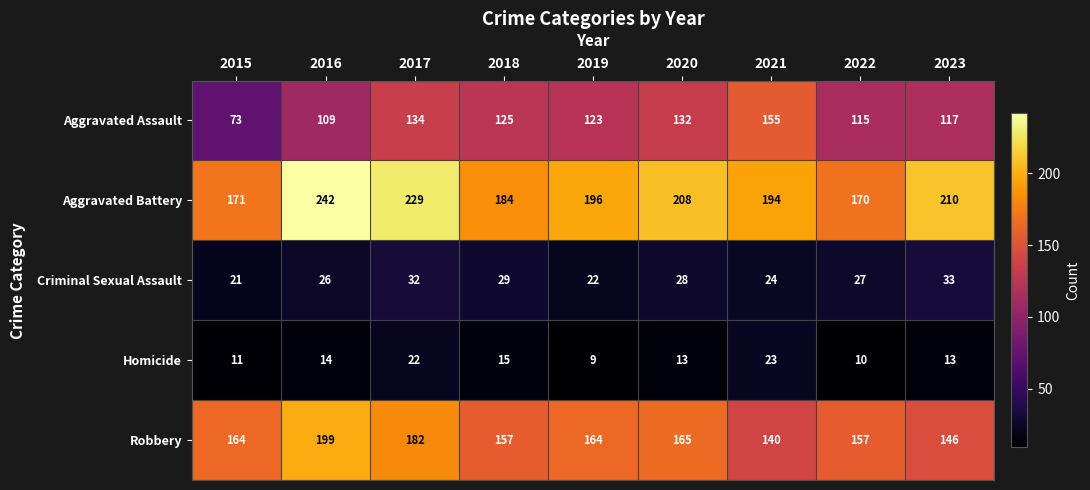

What is the sum of all Robbery values?

1474